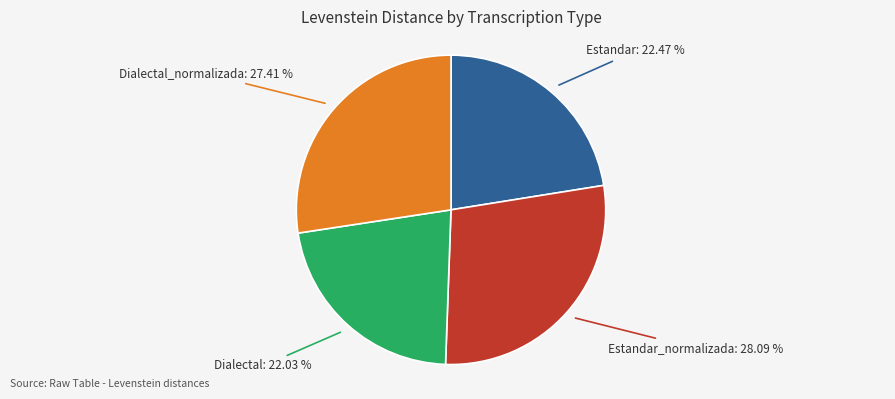

What percentage do Estandar_normalizada and Estandar together represent?

50.6%